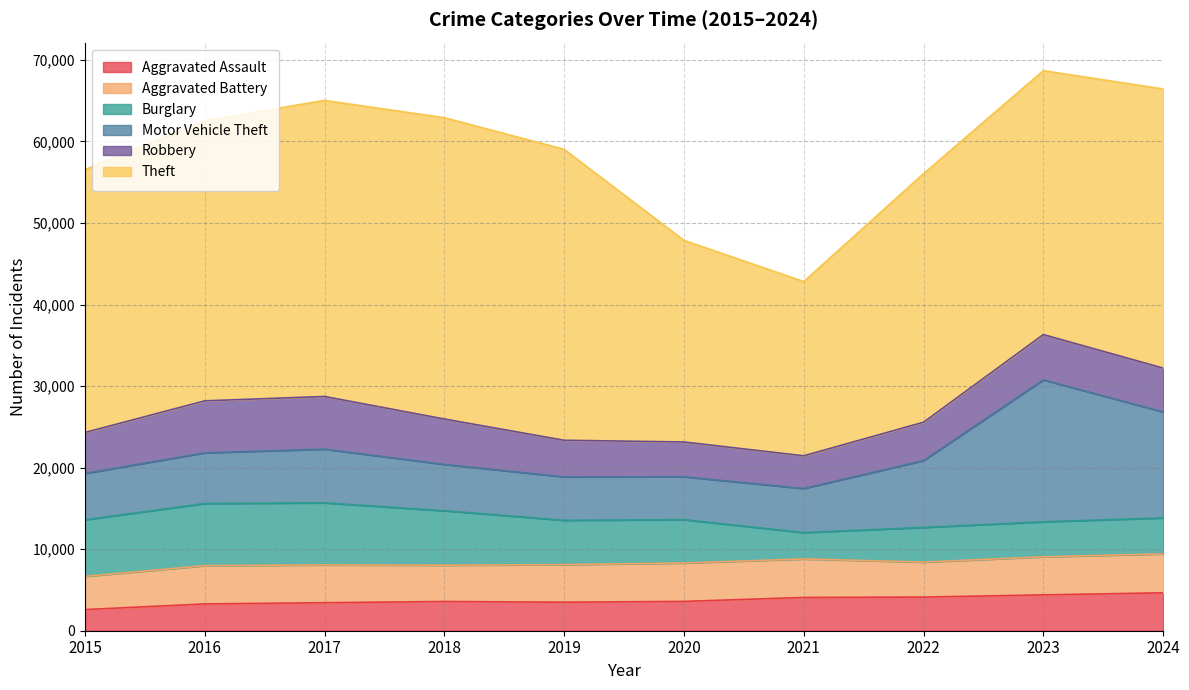

Rank the series at 2020 from highest to lowest value.

Theft, Burglary, Motor Vehicle Theft, Aggravated Battery, Robbery, Aggravated Assault